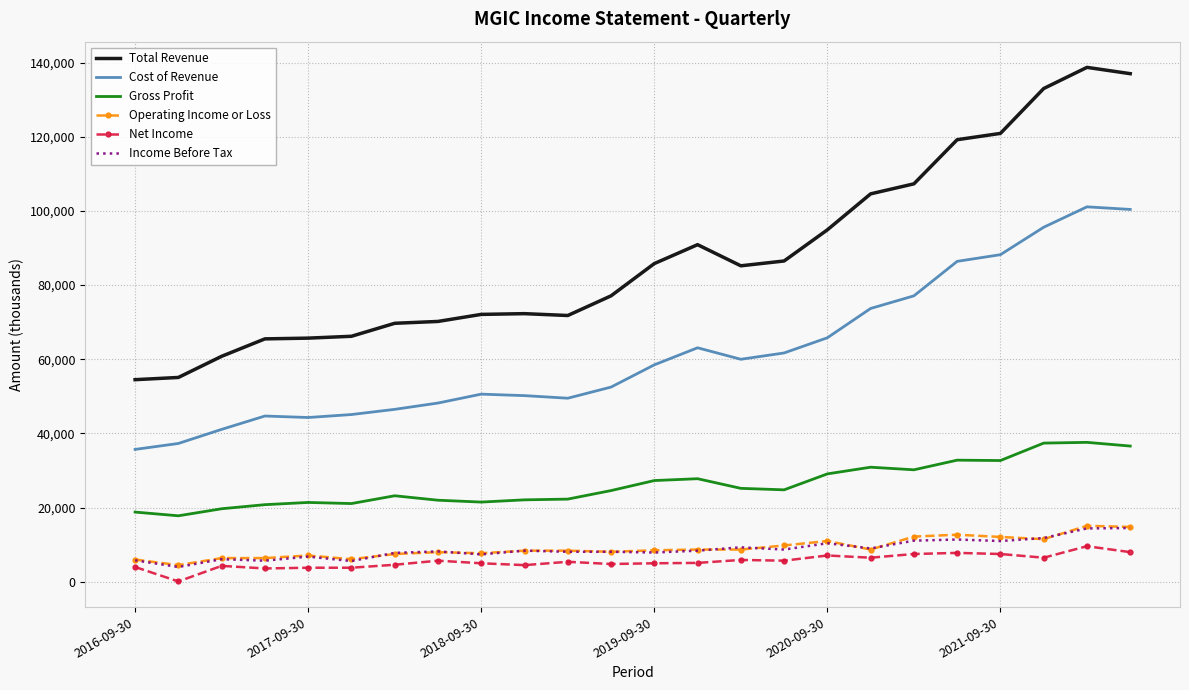

Which series has the largest total across all categories?

Total Revenue